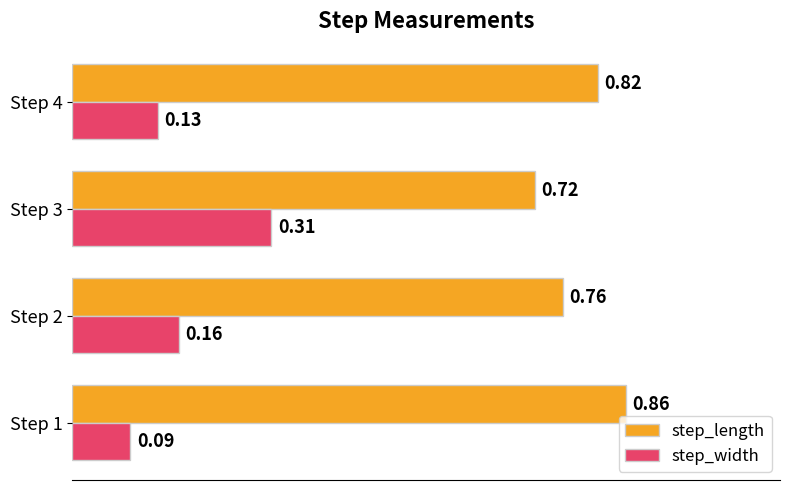

At which label is step_length closest to 0?

Step 3